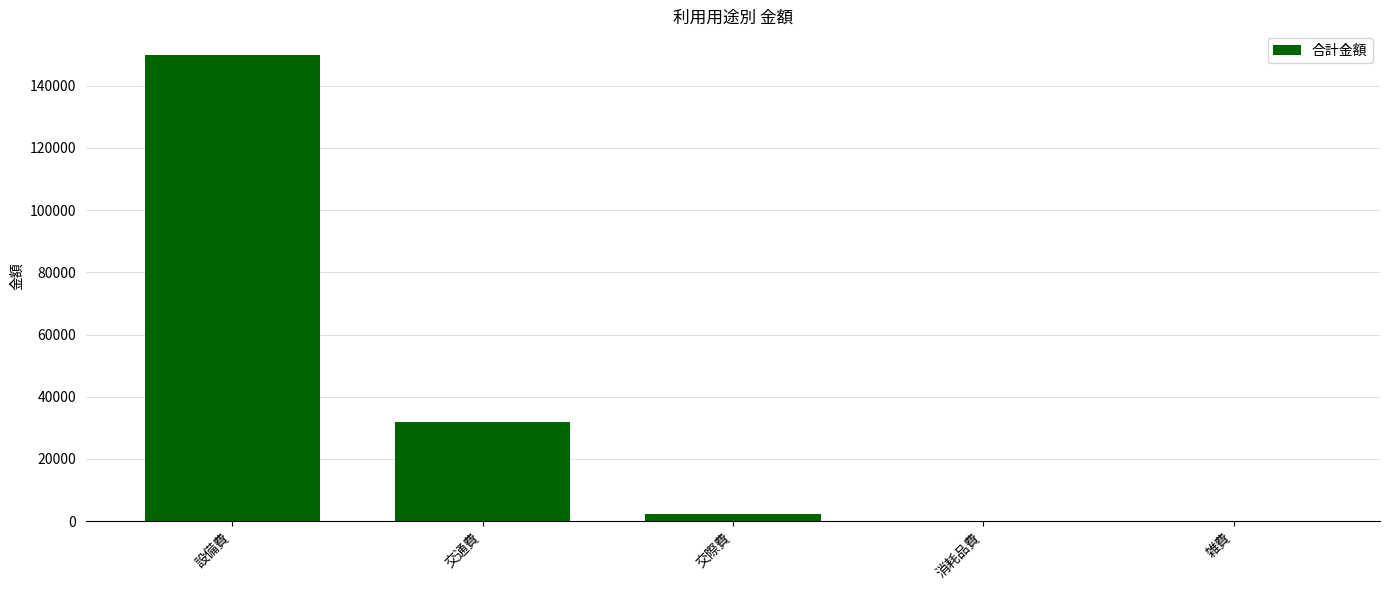

The chart shows a value of 150000 at 設備費. True or false?

True